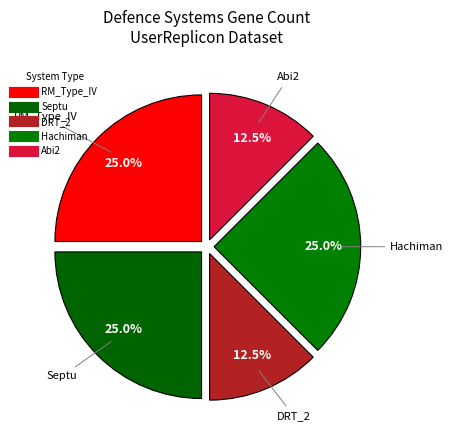

The DRT_2 slice represents 1% of the pie. True or false?

False